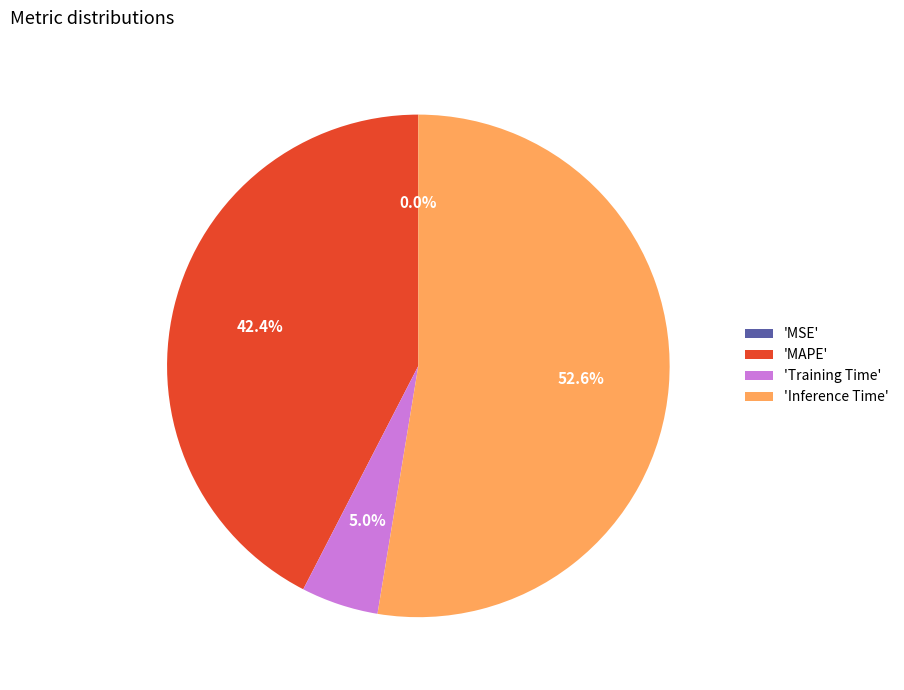

What is the largest slice in the pie chart?

'Inference Time'